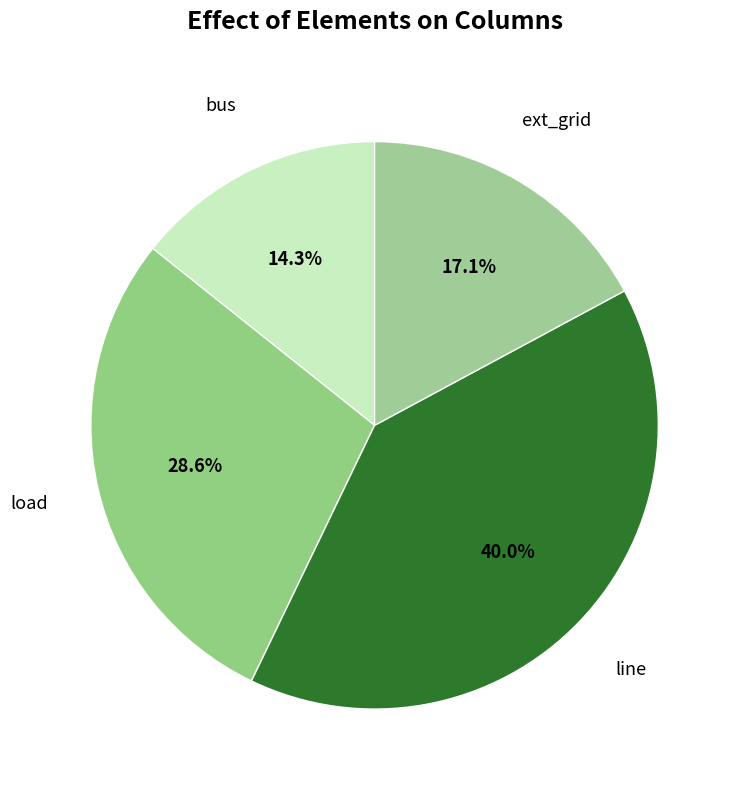

Combined, do load and bus account for over 50%?

No